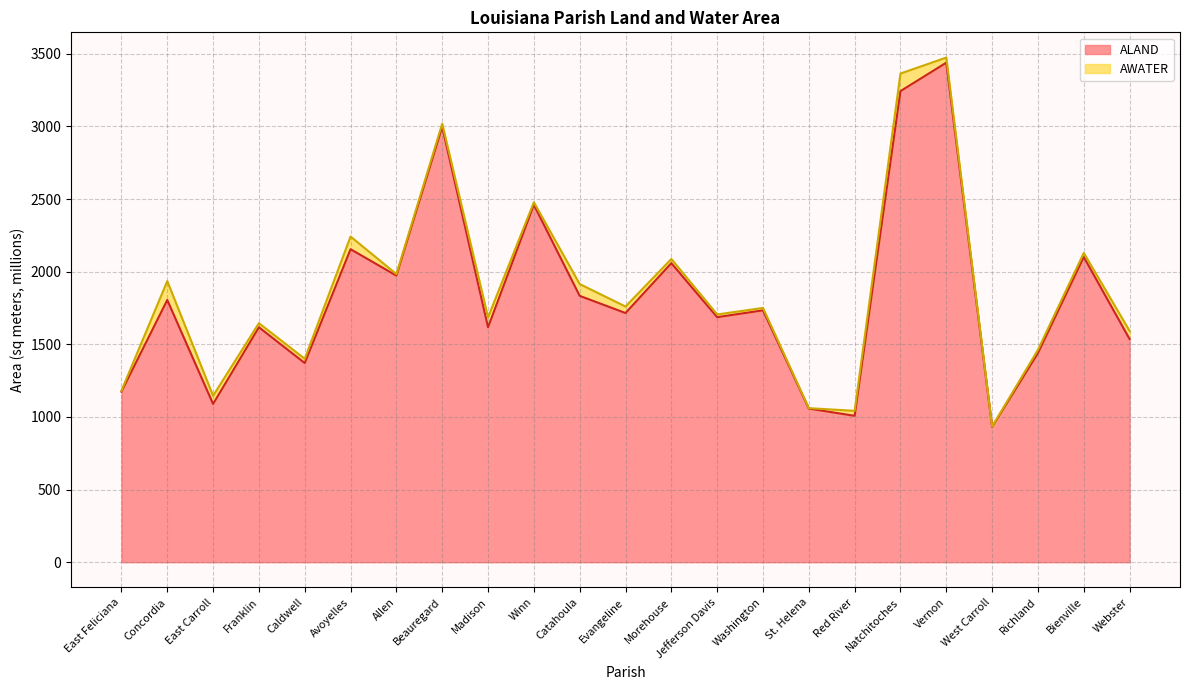

What is the difference between the values at Jefferson Davis and Evangeline?

28.5